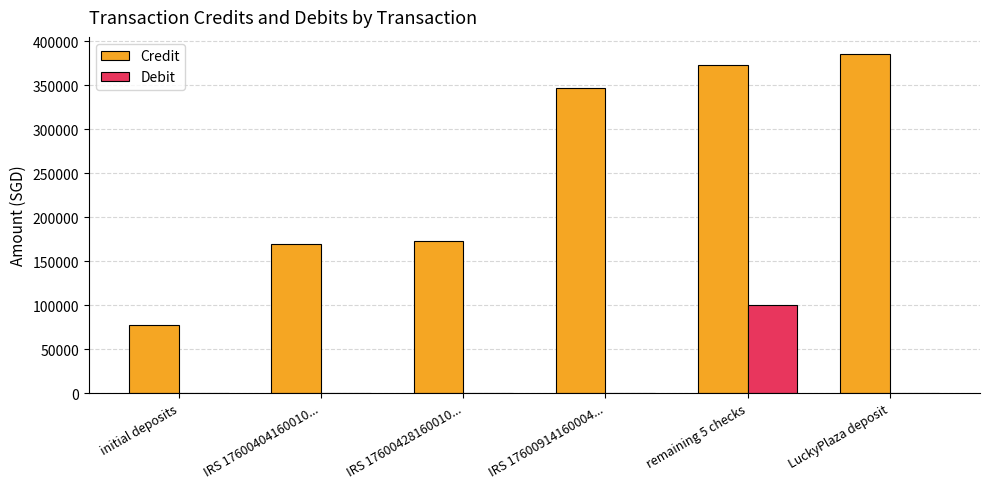

Which series changed the most between initial deposits and LuckyPlaza deposit?

Credit